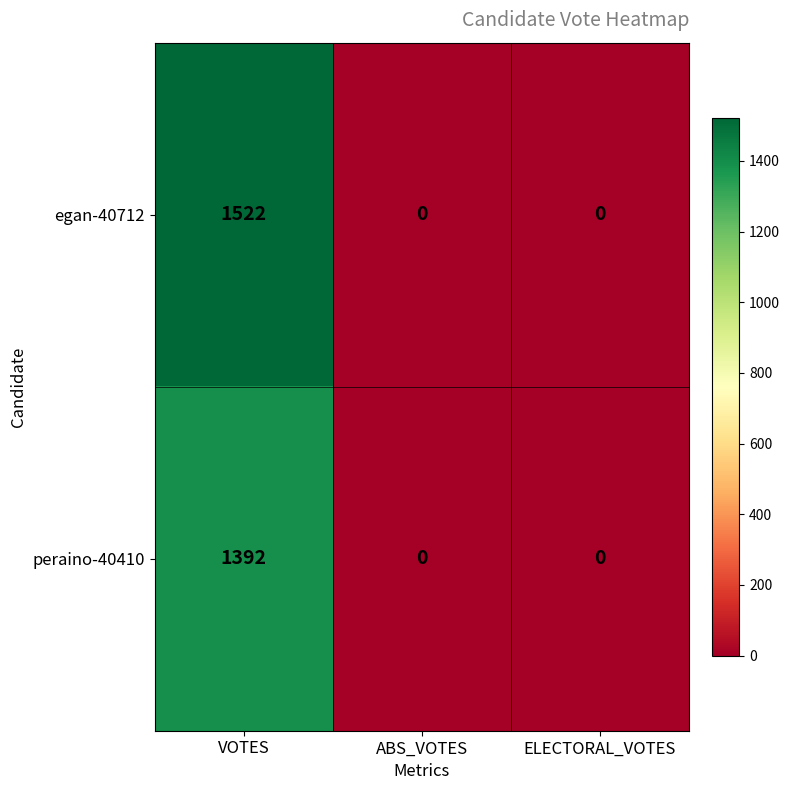

How many egan-40712 values are between 0 and 1522?

3